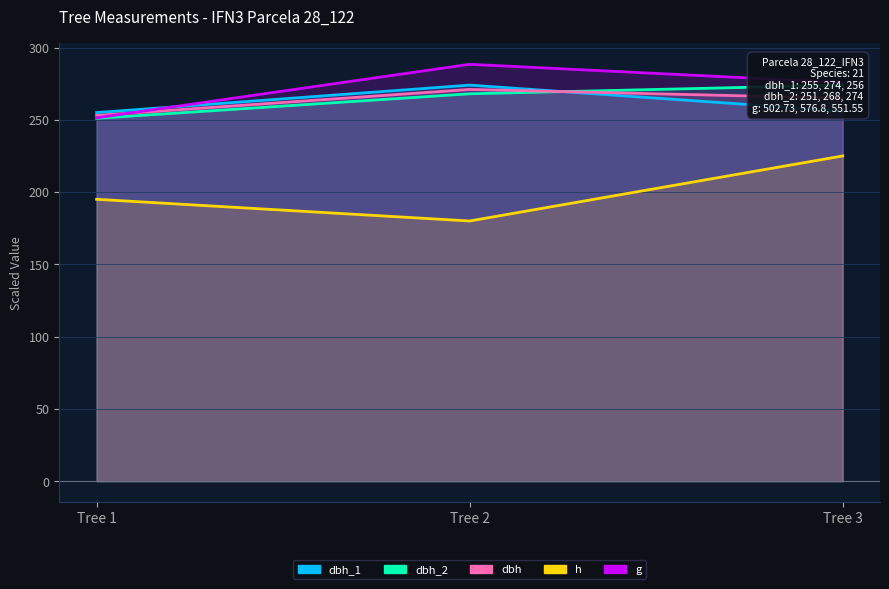

Is the value of dbh_1 at Tree 2 greater than the value of dbh_2 at Tree 2?

Yes